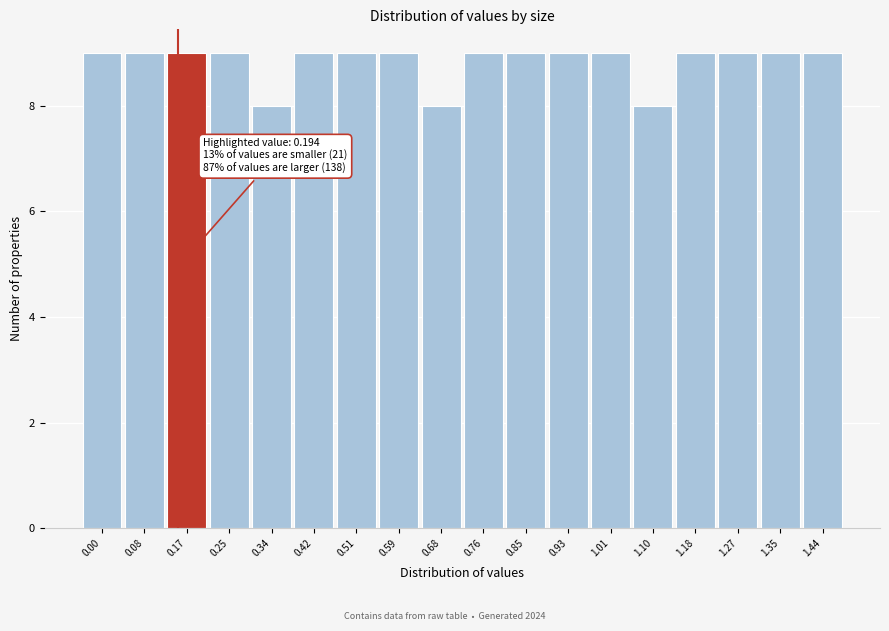

Reading left to right, transcribe all the data shown in this chart.

9	9	9	9	8	9	9	9	8	9	9	9	9	8	9	9	9	9